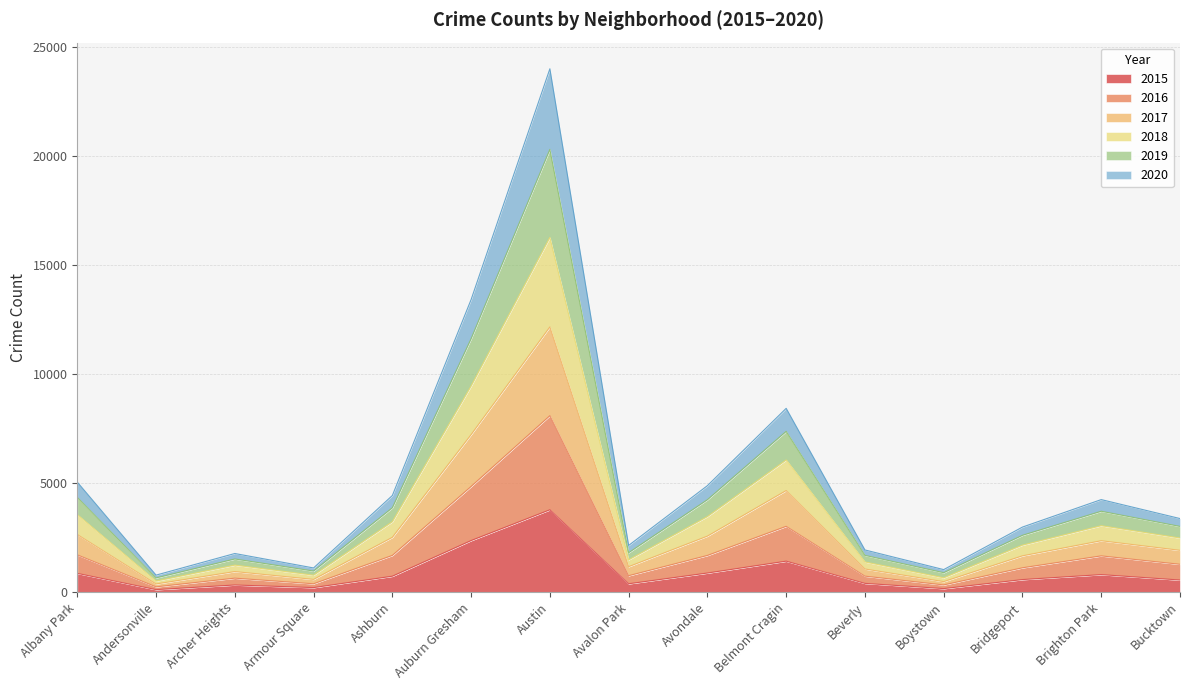

How many lines are shown in the chart?

6